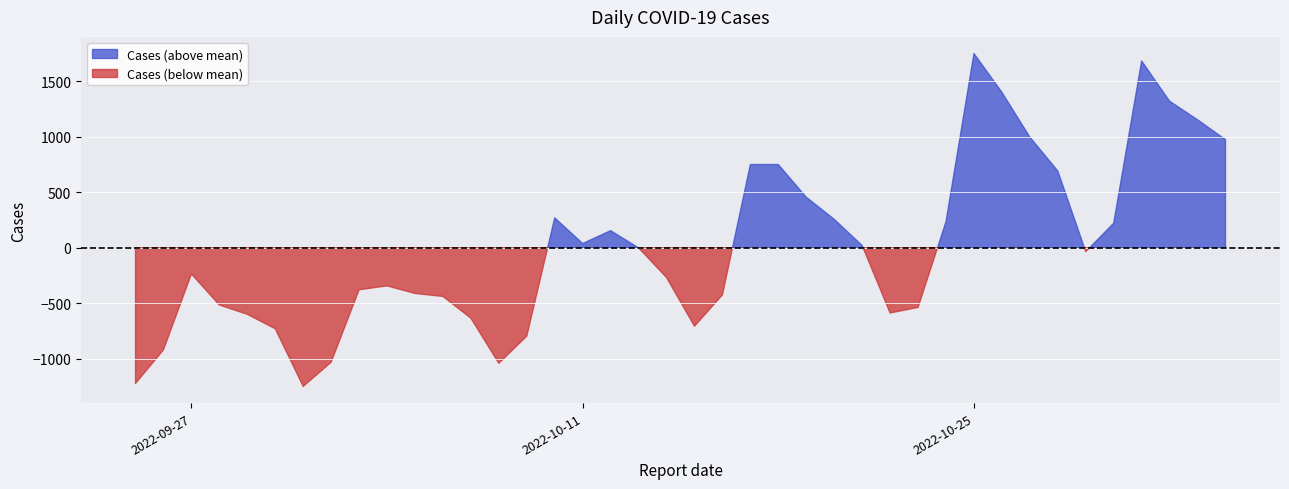

What is the difference between the second highest and second lowest values?

2902